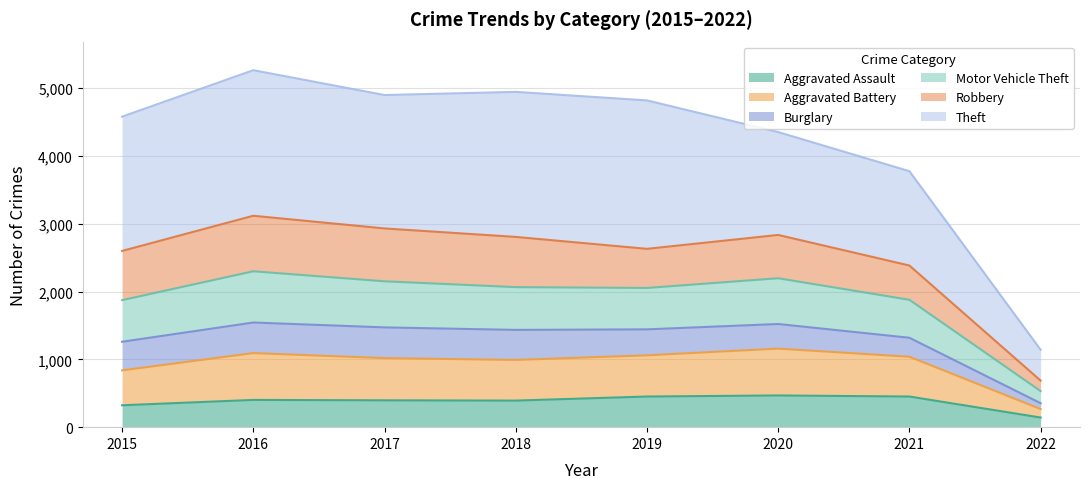

Which label corresponds to the smallest value in the chart?

2022